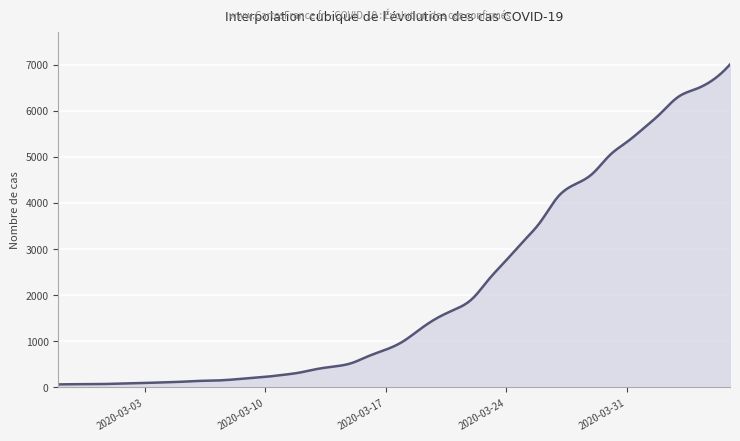

What is the maximum value shown in the chart?

7003.0